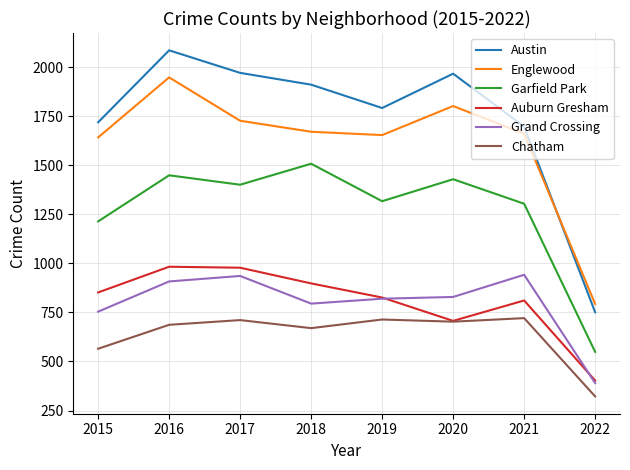

Which series has the largest total across all categories?

Austin